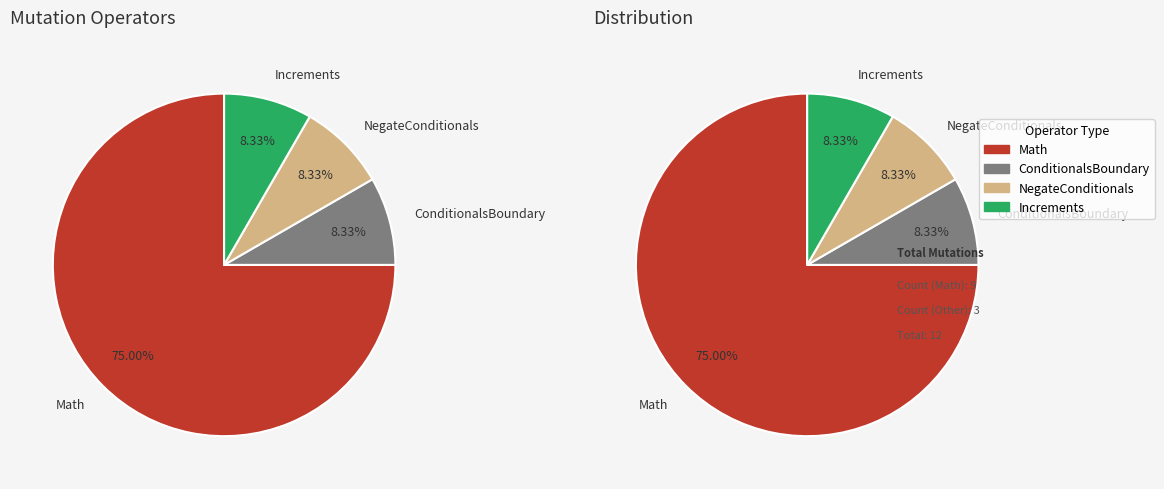

Is there any slice that represents more than half of the pie?

Yes